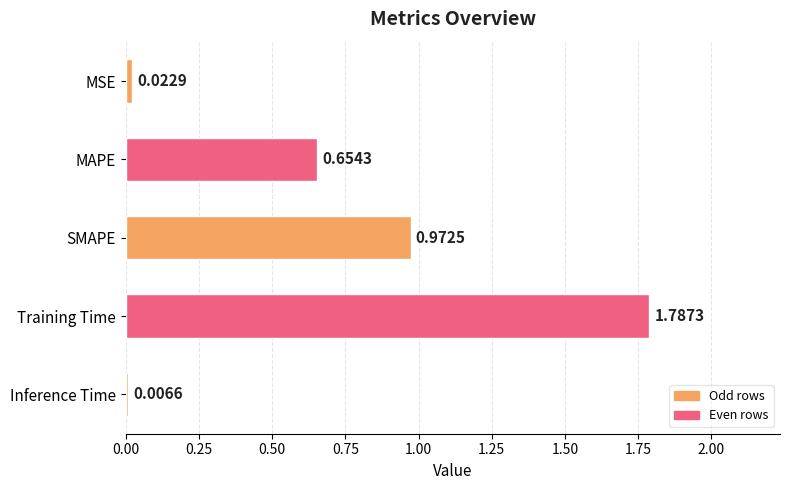

At which label is the value closest to 0?

Inference Time